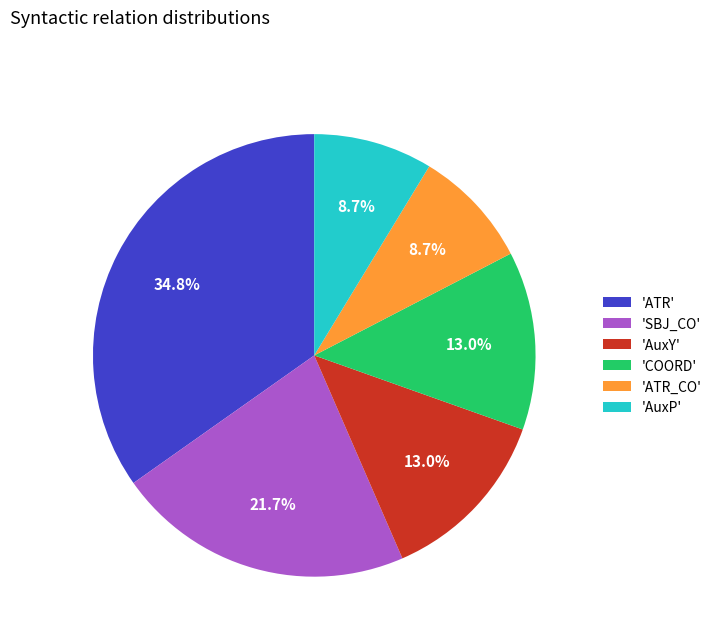

What is the largest slice in the pie chart?

'ATR'